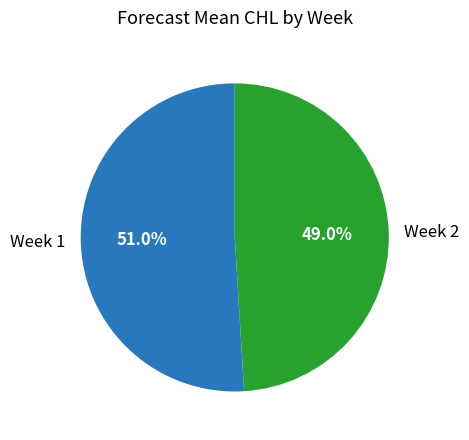

Which category has the biggest portion of the pie?

Week 1